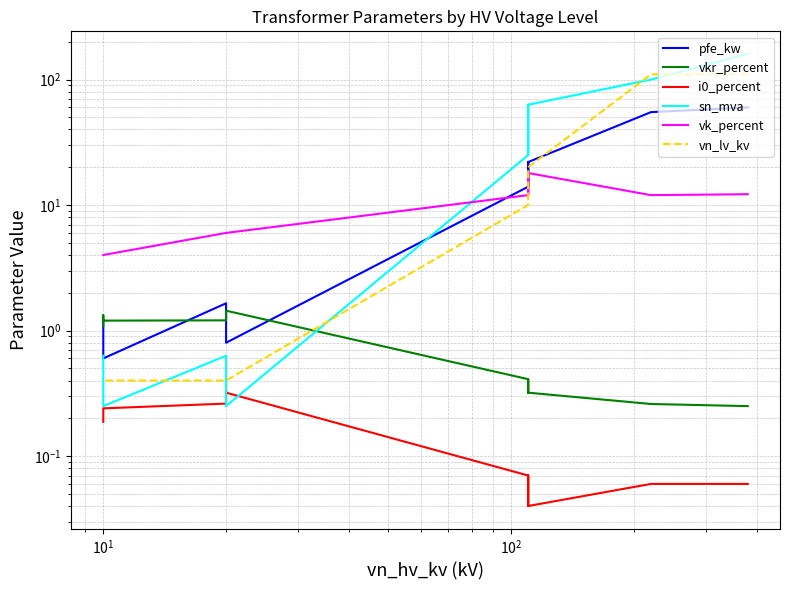

What is the value of the sn_mva point at the 14th from the left?

0.6